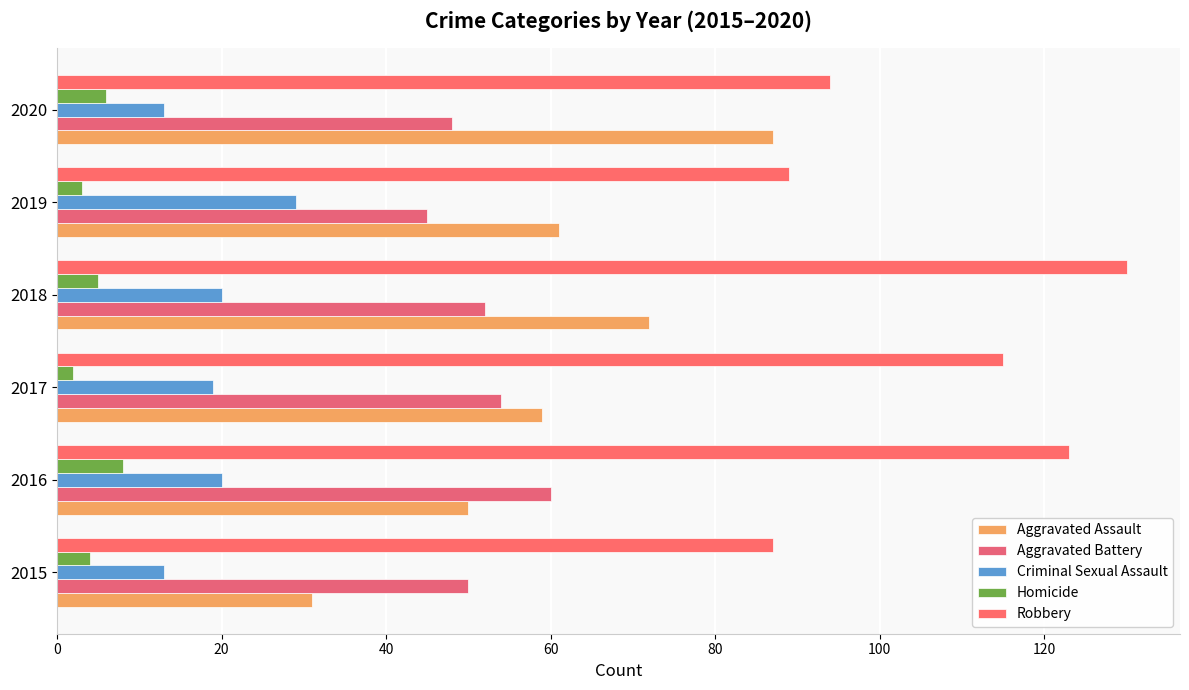

Which category has the highest value in the Criminal Sexual Assault series?

2019